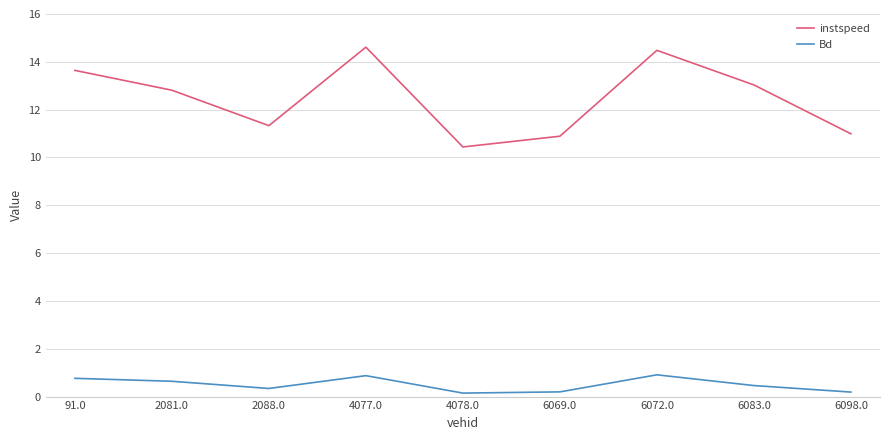

Rank the series by their average value, from lowest to highest.

Bd, instspeed